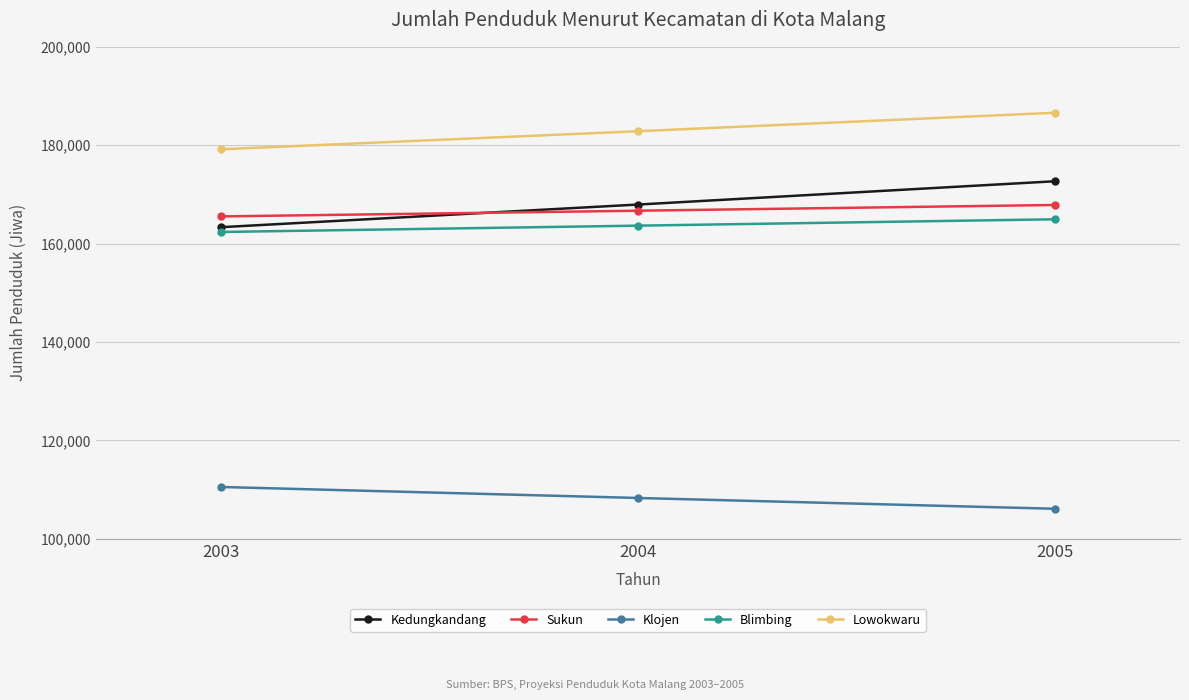

Reading right to left, list all the values displayed in this chart.

Kedungkandang: 172663	167930	163326
Sukun: 167841	166675	165517
Klojen: 106075	108268	110506
Blimbing: 164933	163637	162352
Lowokwaru: 186592	182839	179162